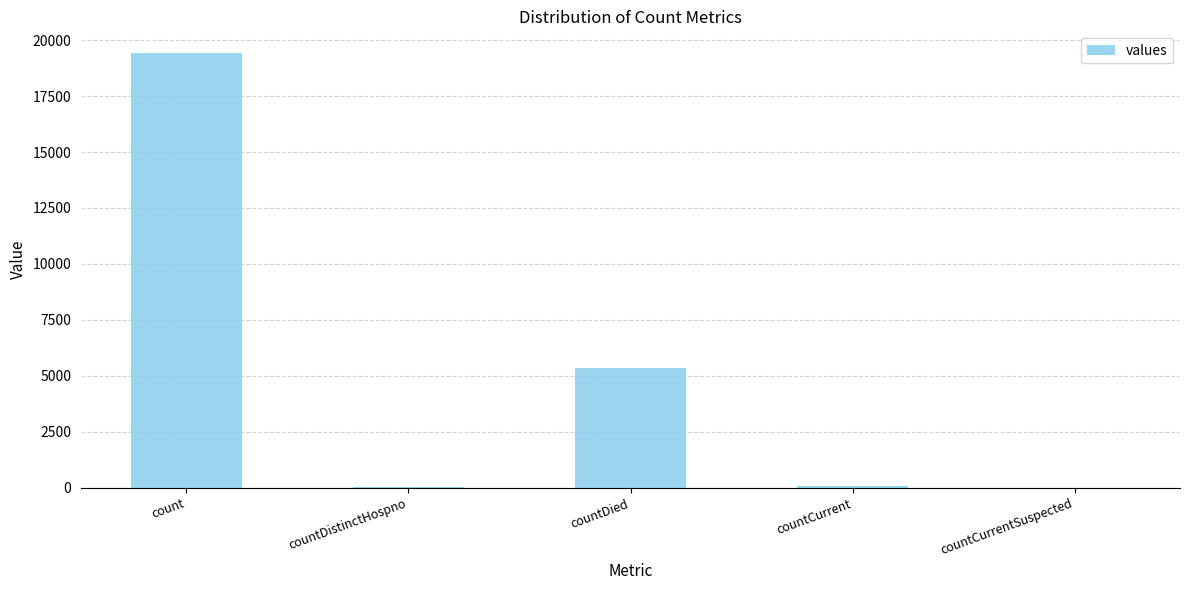

How many categories are shown in the chart?

5